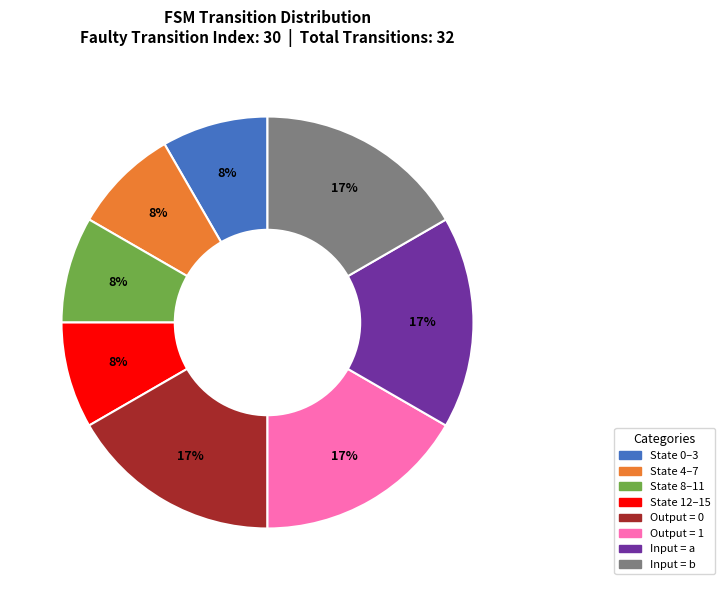

The State 4–7 slice represents 3% of the pie. True or false?

False